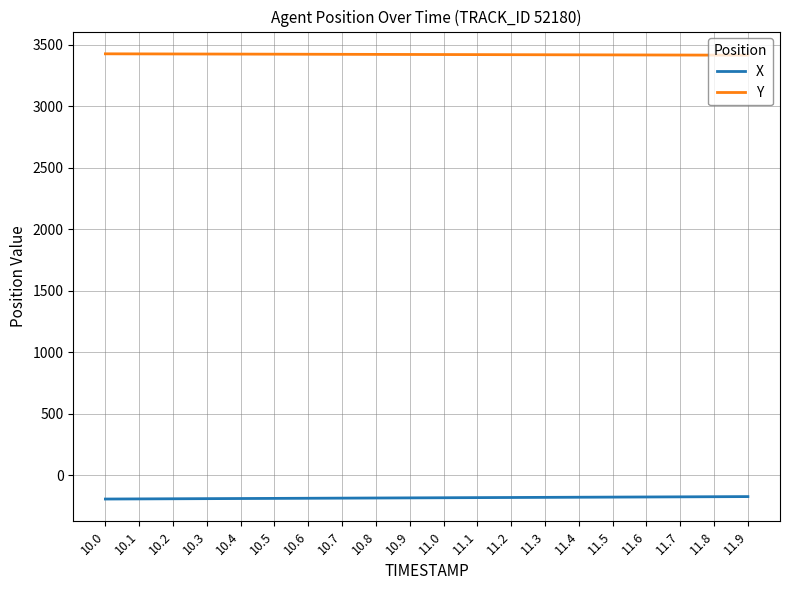

What is the minimum value shown in the chart?

-195.0